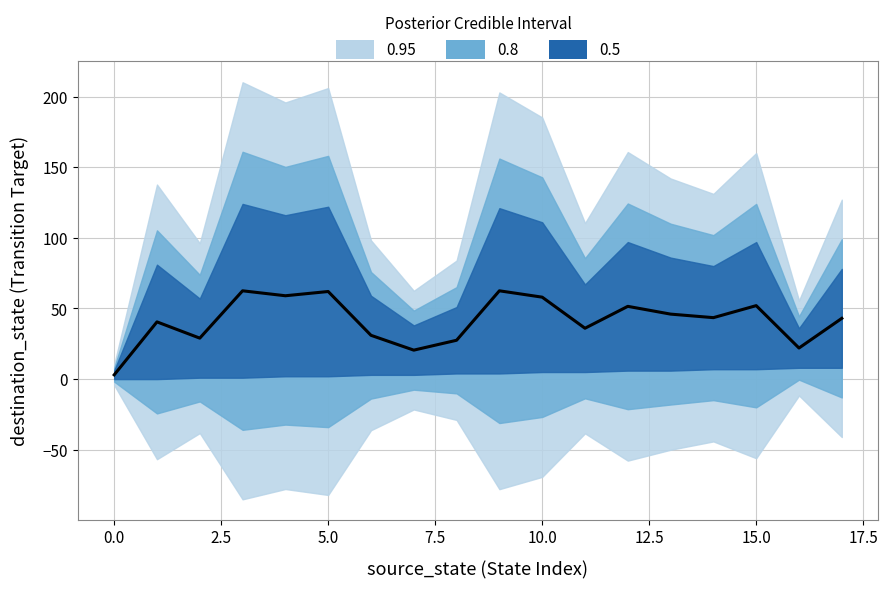

Count the number of values greater than 43.

9